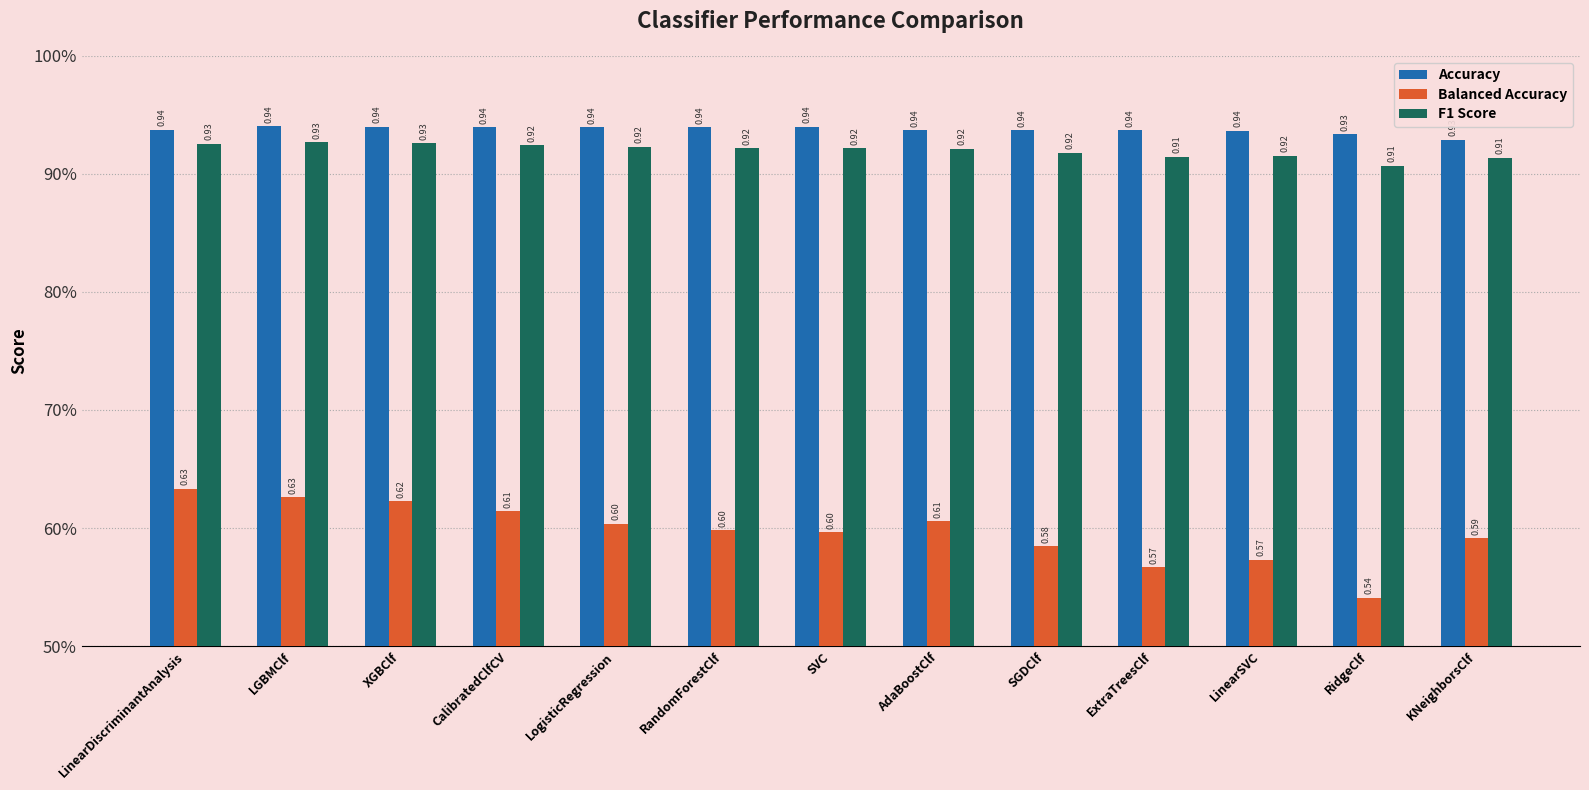

Reading left to right, list all the values displayed in this chart.

Accuracy: 0.9	0.9	0.9	0.9	0.9	0.9	0.9	0.9	0.9	0.9	0.9	0.9	0.9
Balanced Accuracy: 0.6	0.6	0.6	0.6	0.6	0.6	0.6	0.6	0.6	0.6	0.6	0.5	0.6
F1 Score: 0.9	0.9	0.9	0.9	0.9	0.9	0.9	0.9	0.9	0.9	0.9	0.9	0.9